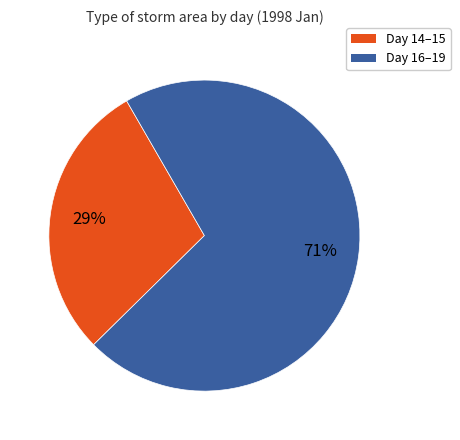

Is there any slice that represents more than half of the pie?

Yes